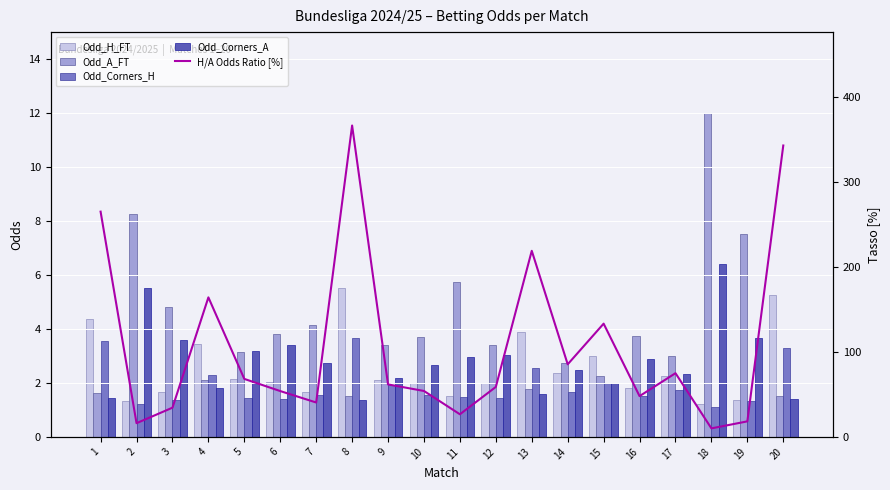

Rank the series at 14 from highest to lowest value.

H/A Odds Ratio [%], Odd_A_FT, Odd_Corners_A, Odd_H_FT, Odd_Corners_H